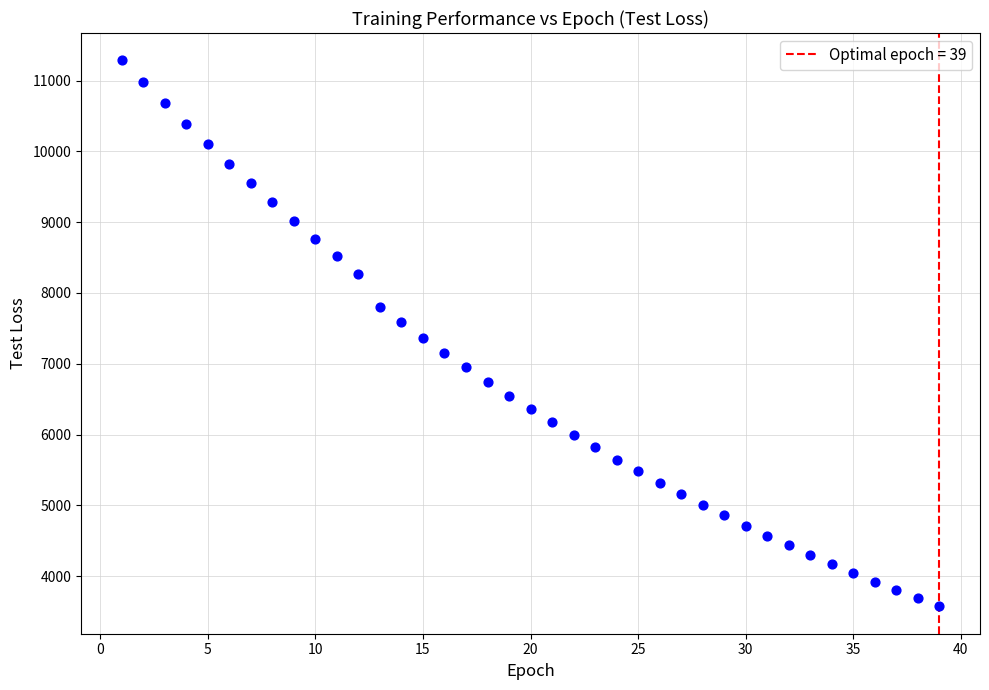

What is the range of X values (max minus min)?

38.0